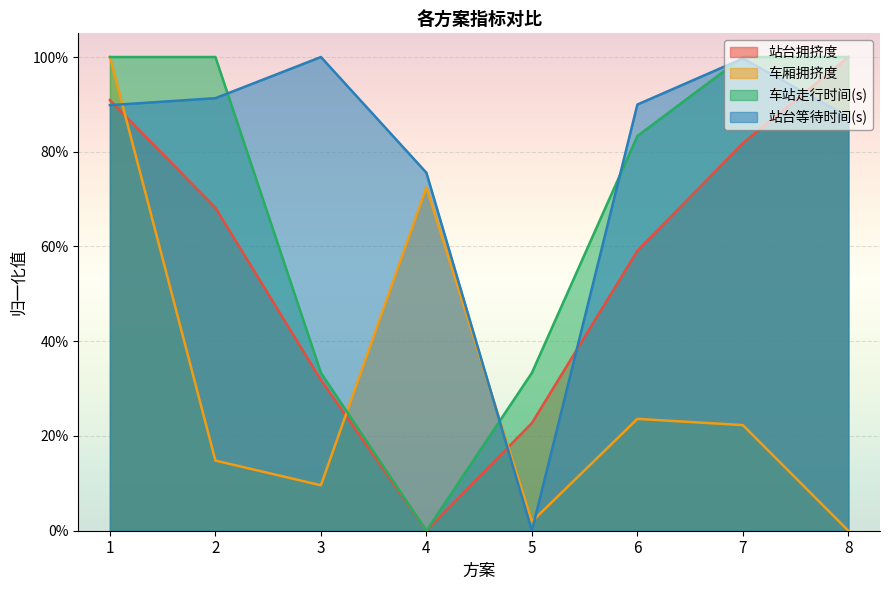

What is the average value of the 车厢拥挤度 series?

0.3